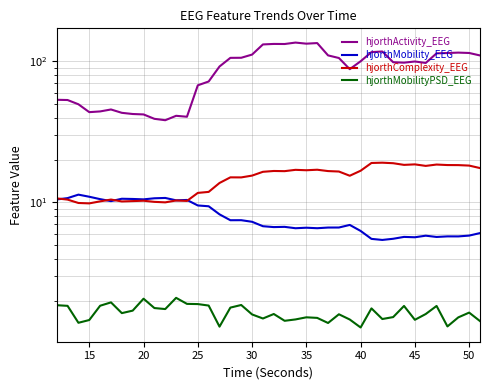

What is the value of the hjorthMobilityPSD_EEG point at the 30th from the left?

1.8